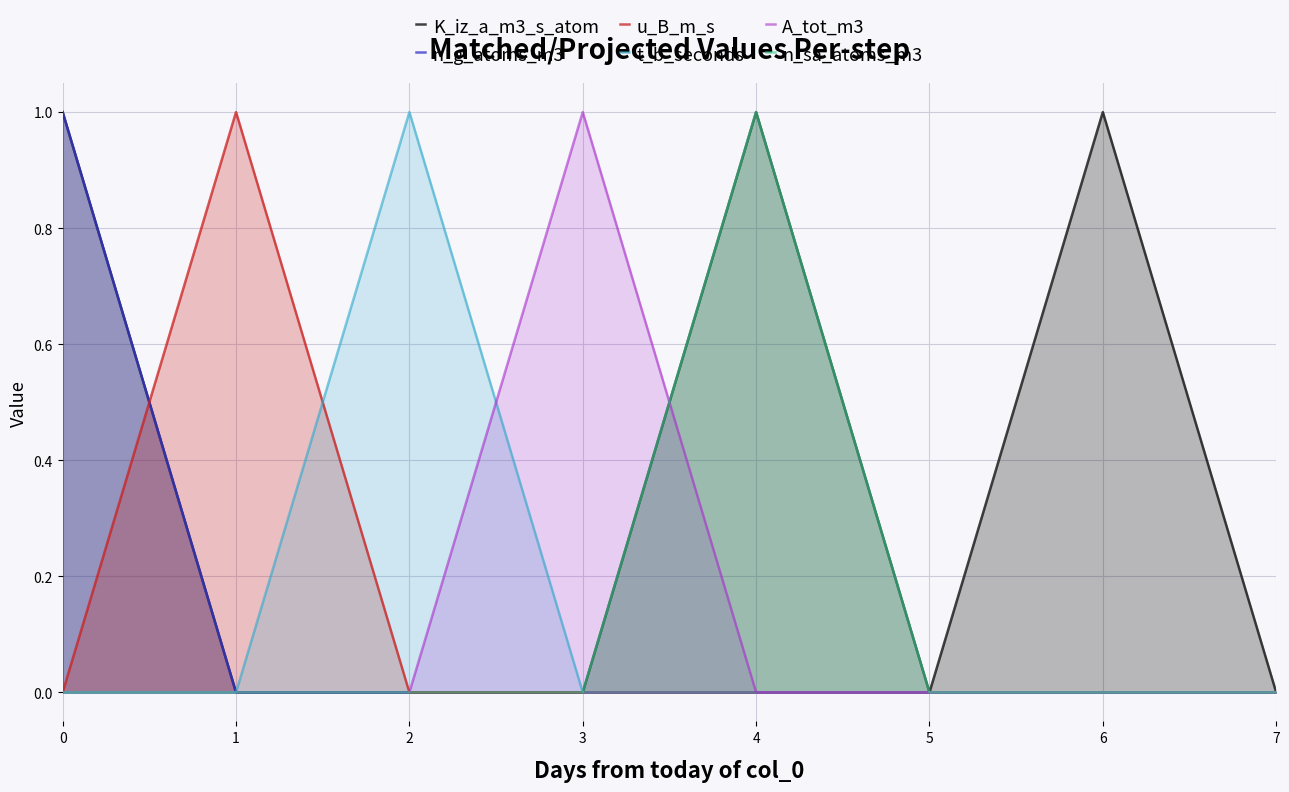

How many times do u_B_m_s and K_iz_a_m3_s_atom cross each other?

1